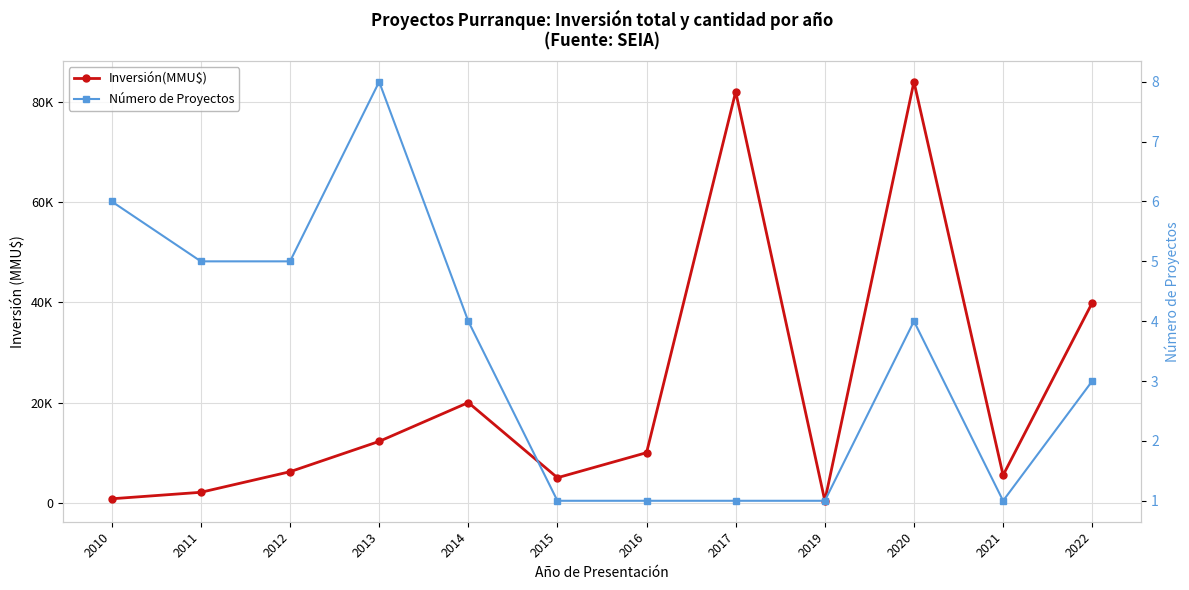

At which category is the sum across all series the highest?

2020